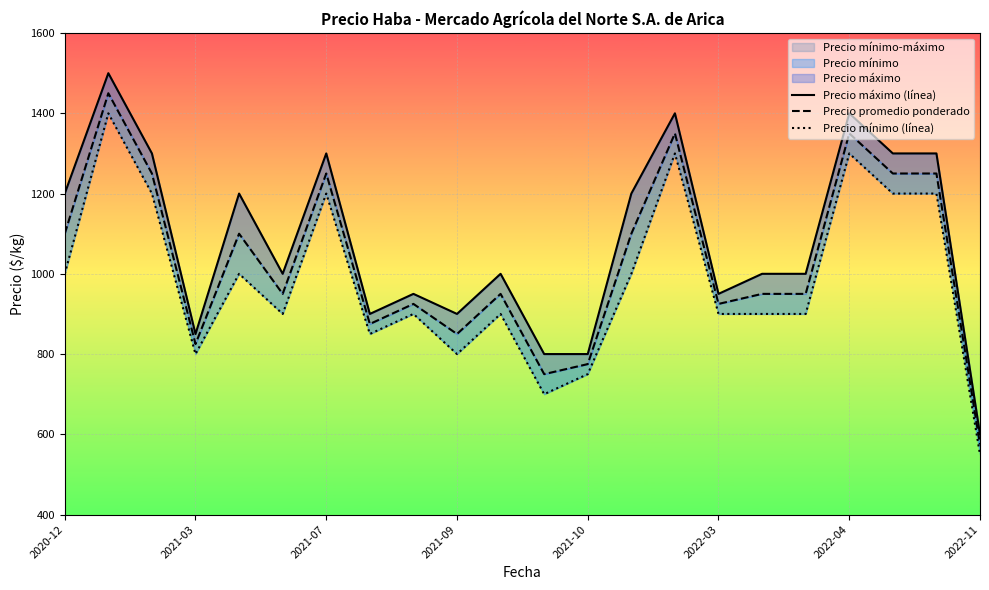

How many values in the Precio promedio ponderado series are below 950?

8